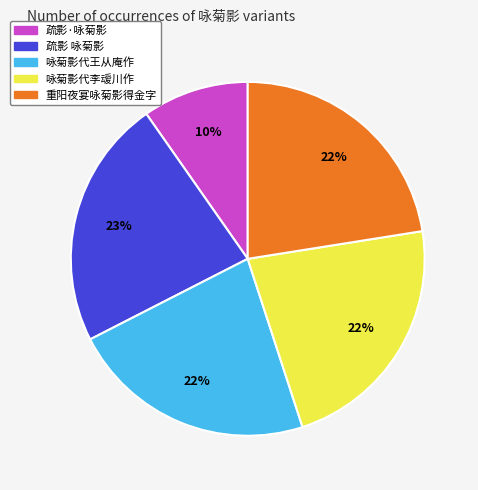

To the nearest percent, what percentage of the pie is 咏菊影代王从庵作?

22%